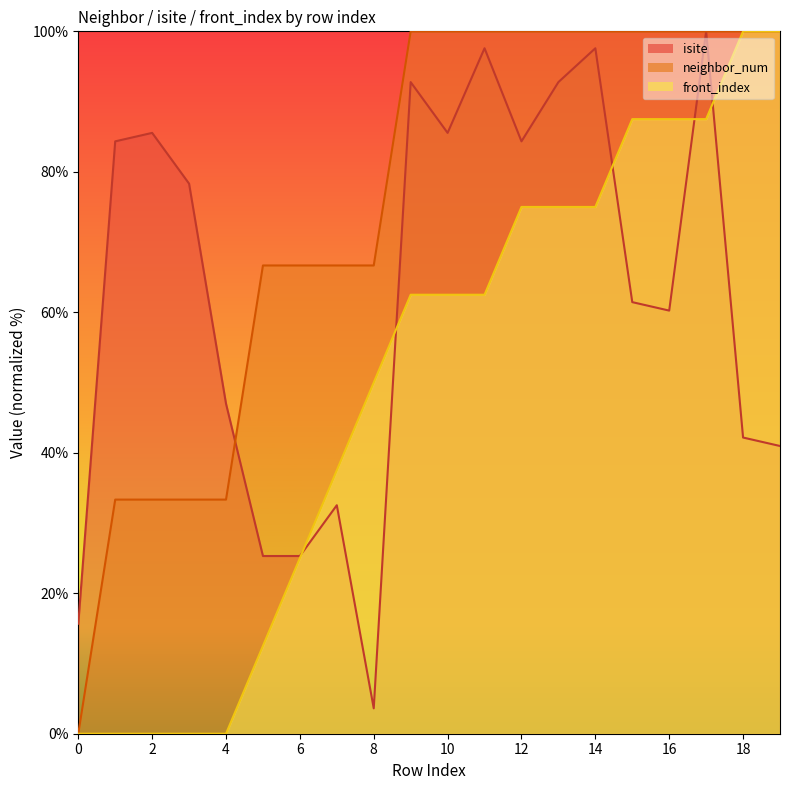

What is the maximum value for front_index?

100.0